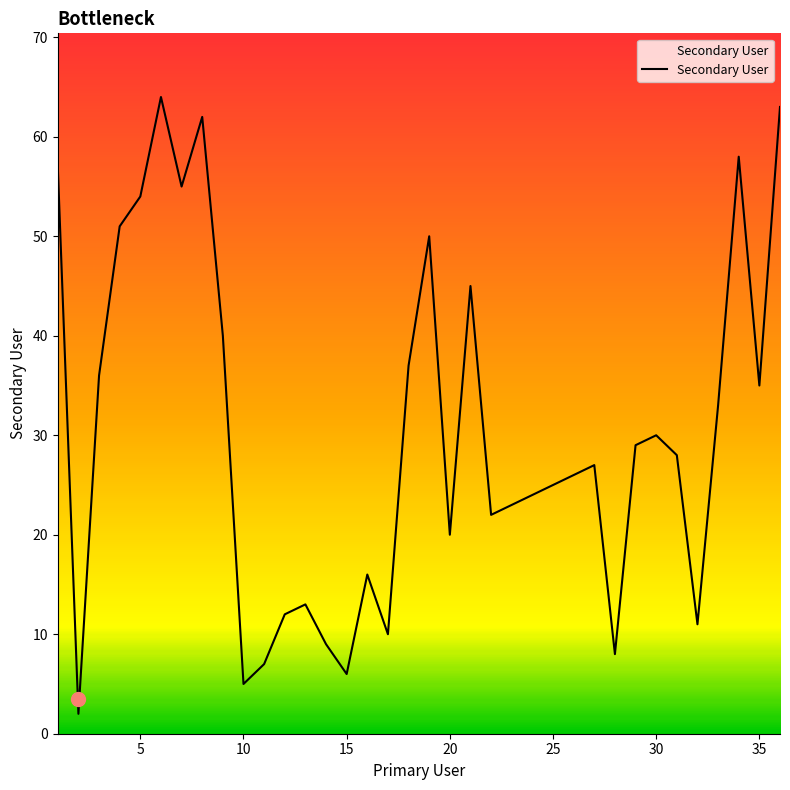

True or false: the data has more than 2 interior local peaks.

True